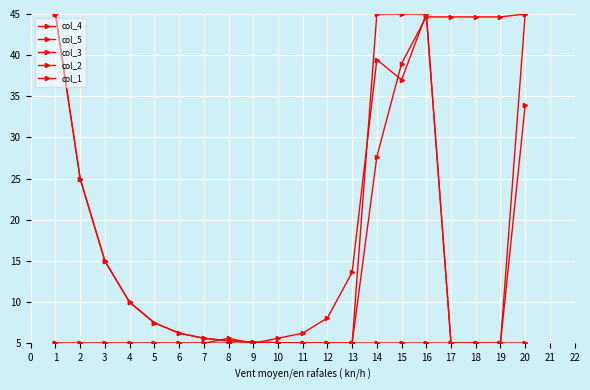

How many lines are shown in the chart?

5